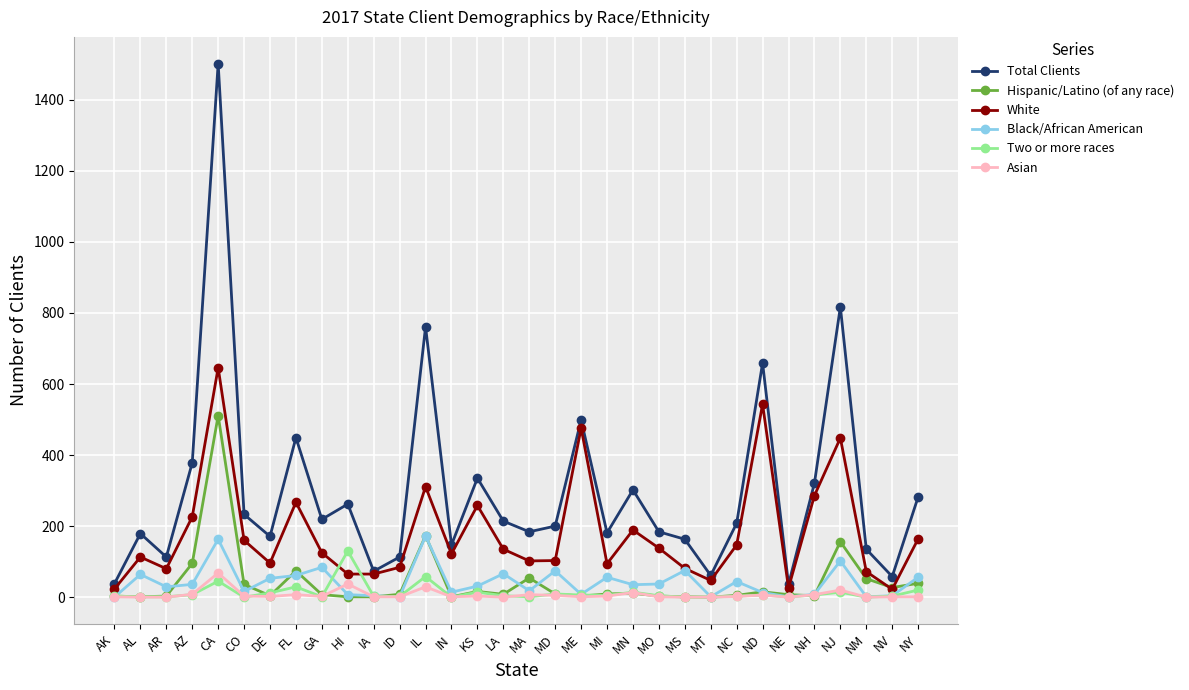

What is the sum of the Total Clients values at CA and MT?

1563